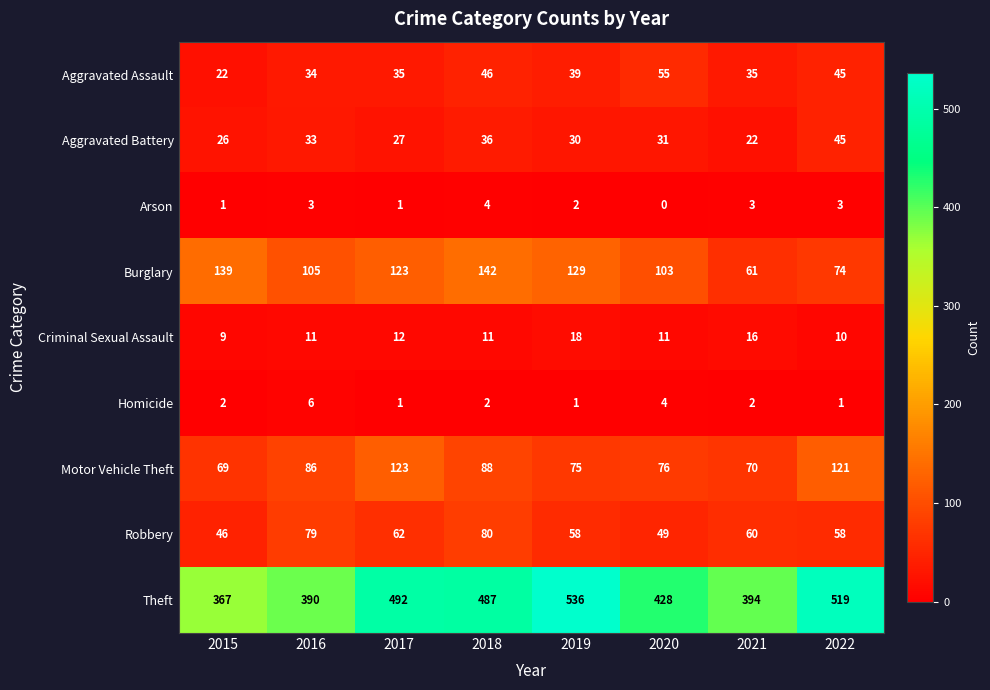

How many Homicide values are between 1 and 4?

7